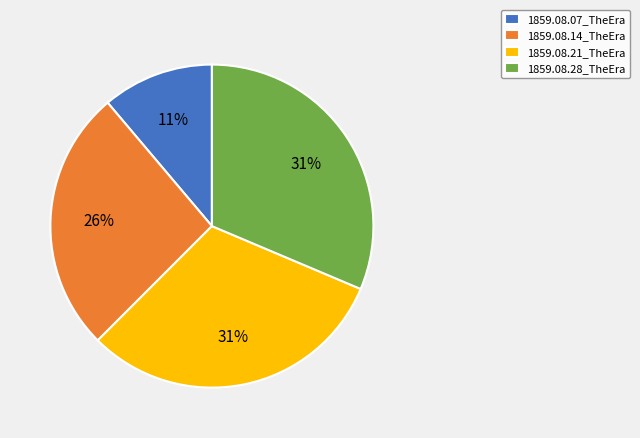

Which slice is the smallest?

1859.08.07_TheEra